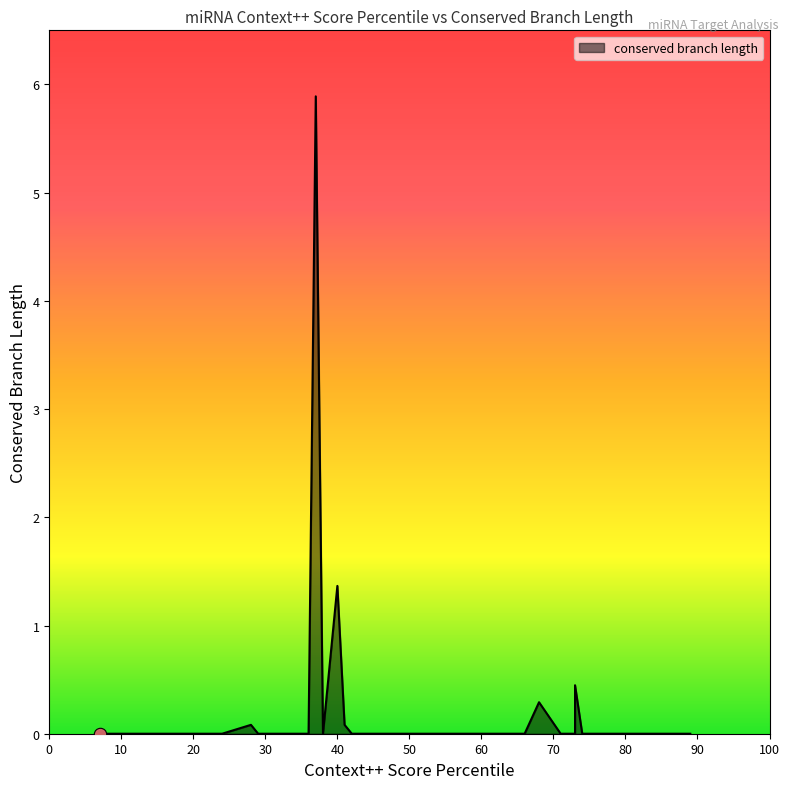

Between 84 and 77, which is larger?

84